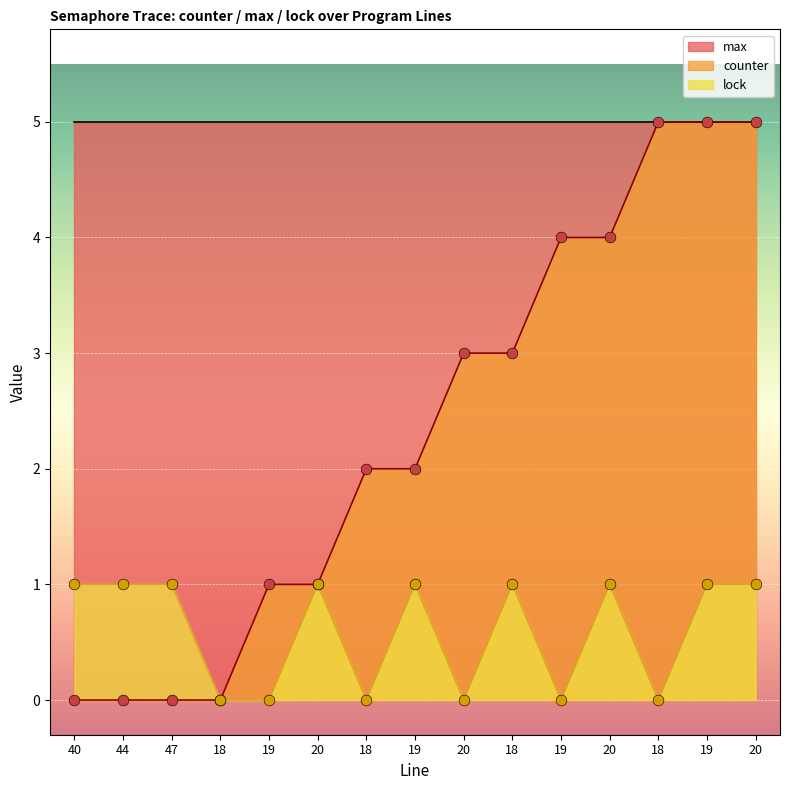

Which series contains the highest Y value?

counter pts